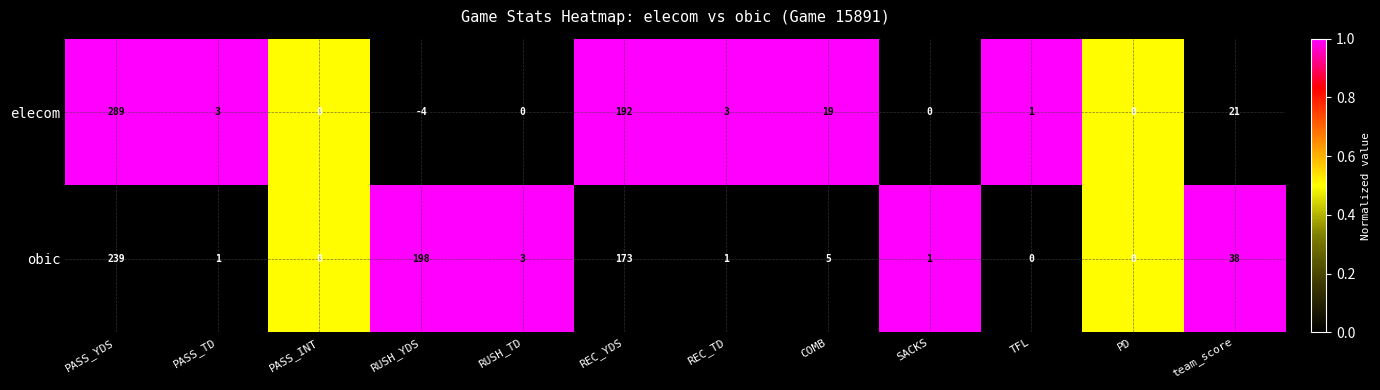

At which label does obic first exceed 3?

PASS_YDS